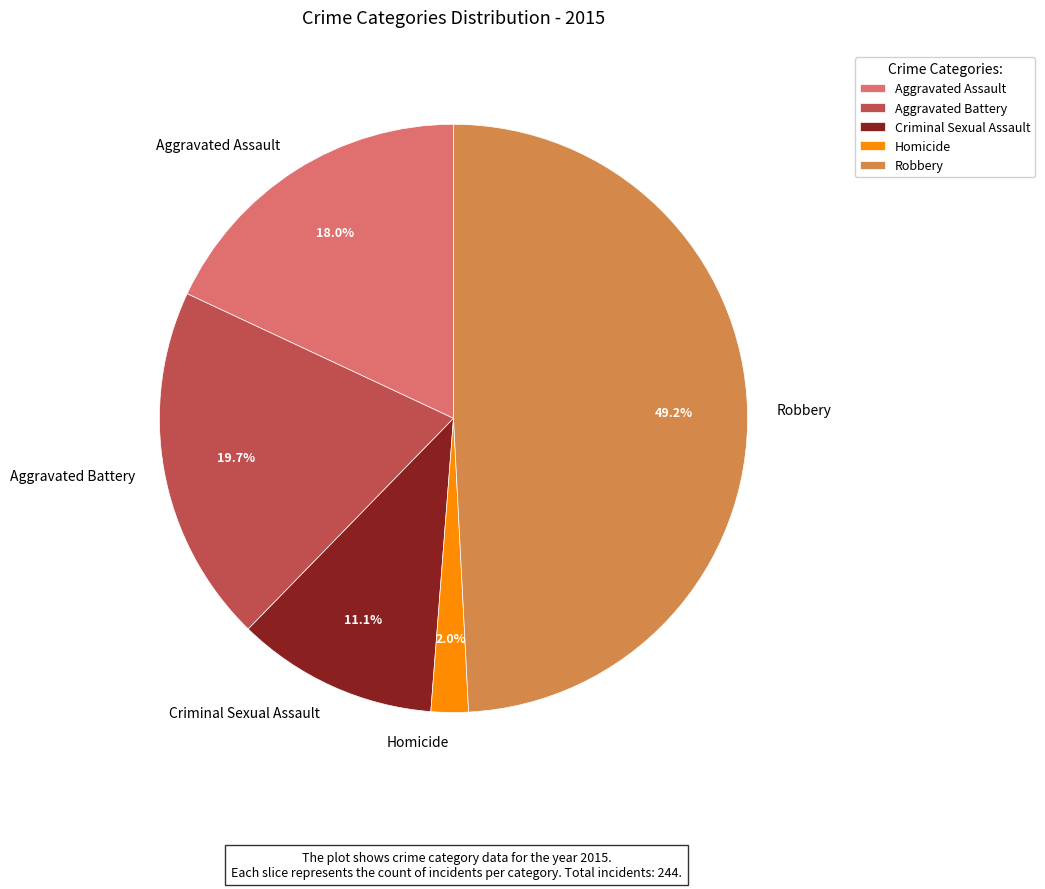

To the nearest percent, what is the average slice percentage?

20%